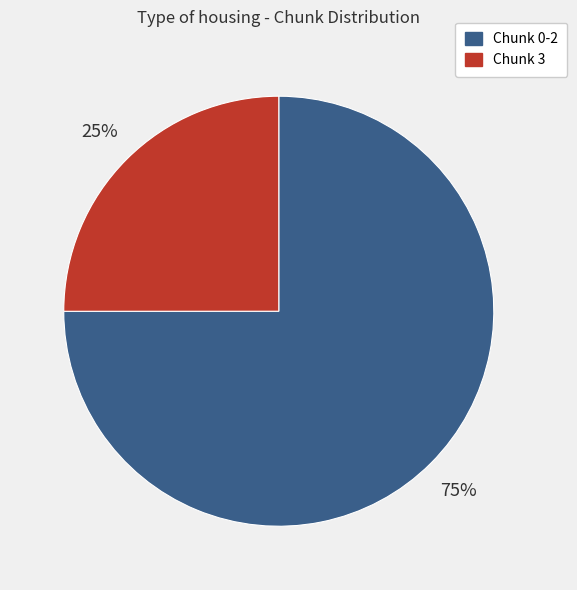

Between Chunk 0-2 and Chunk 3, which is larger?

Chunk 0-2